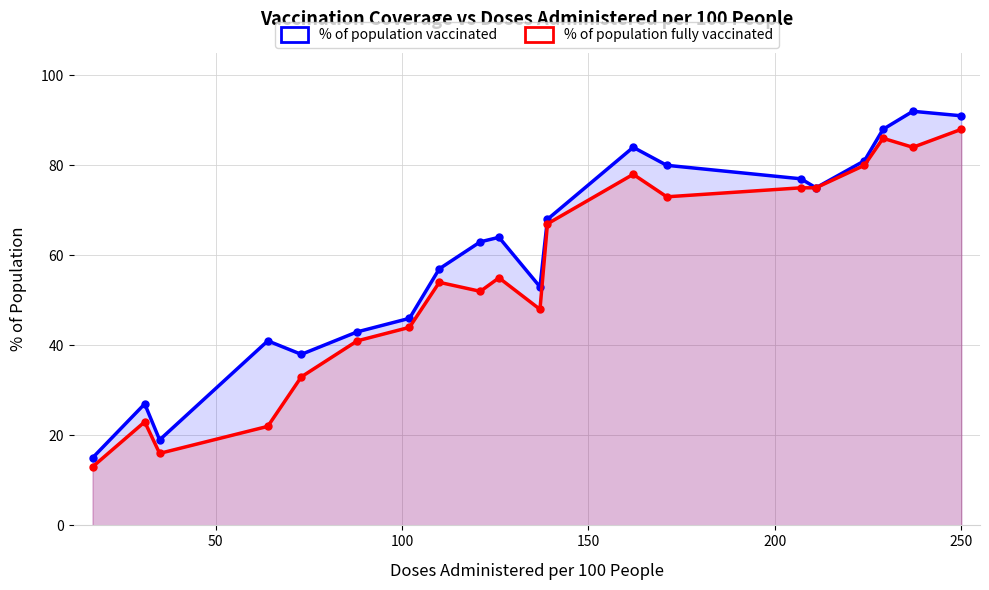

True or false: % of population fully vaccinated and % of population vaccinated intersect in this chart.

False